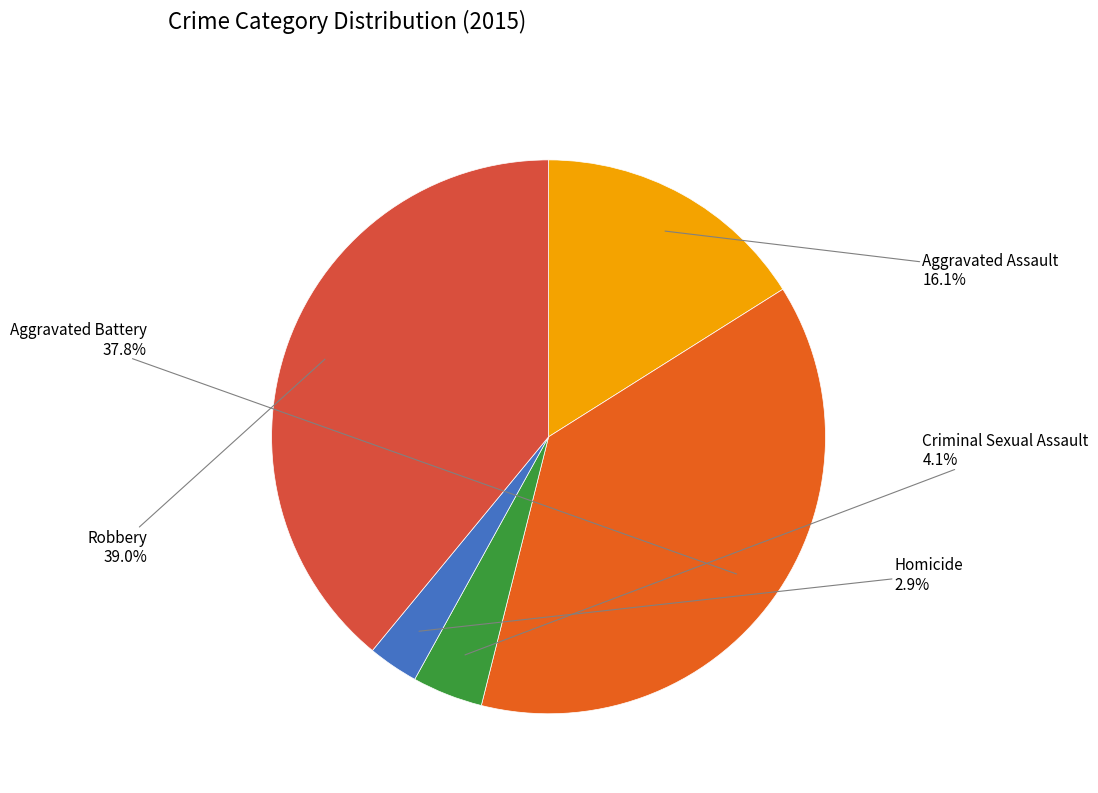

Does any single category account for the majority?

No